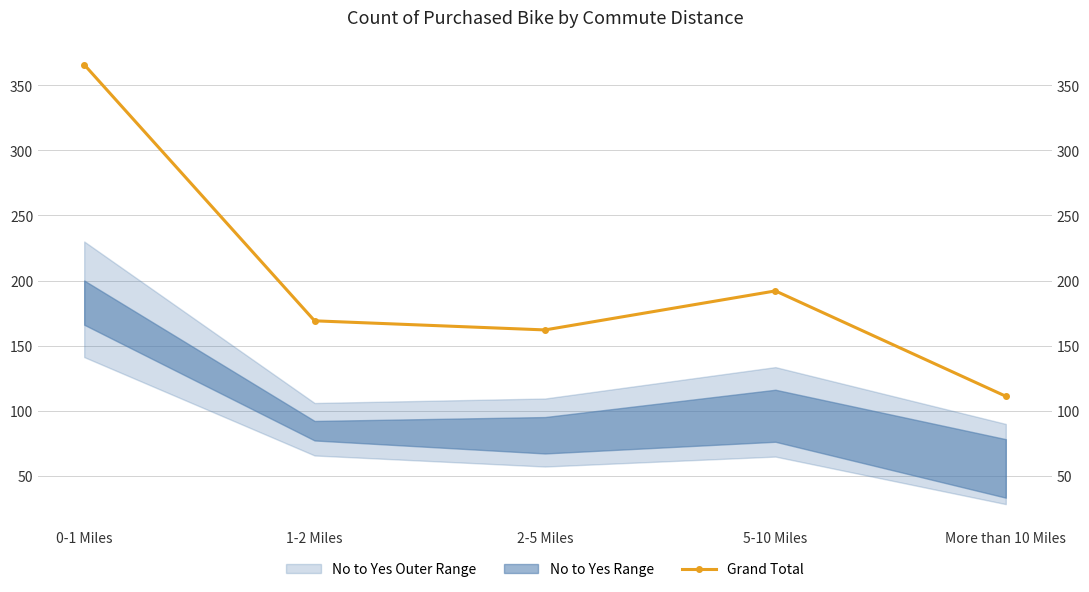

Reading left to right, extract all data points from this chart.

0-1 Miles=366	1-2 Miles=169	2-5 Miles=162	5-10 Miles=192	More than 10 Miles=111